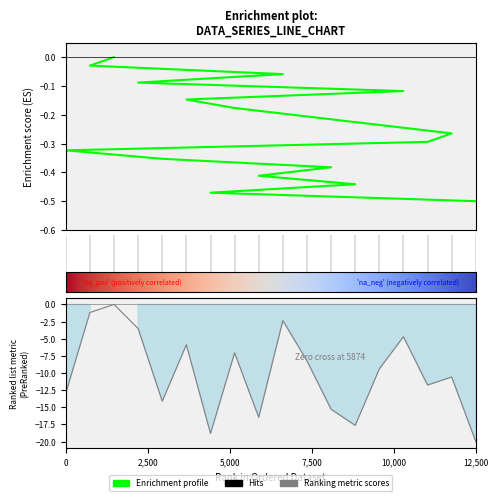

Which category has the highest value across all series?

3